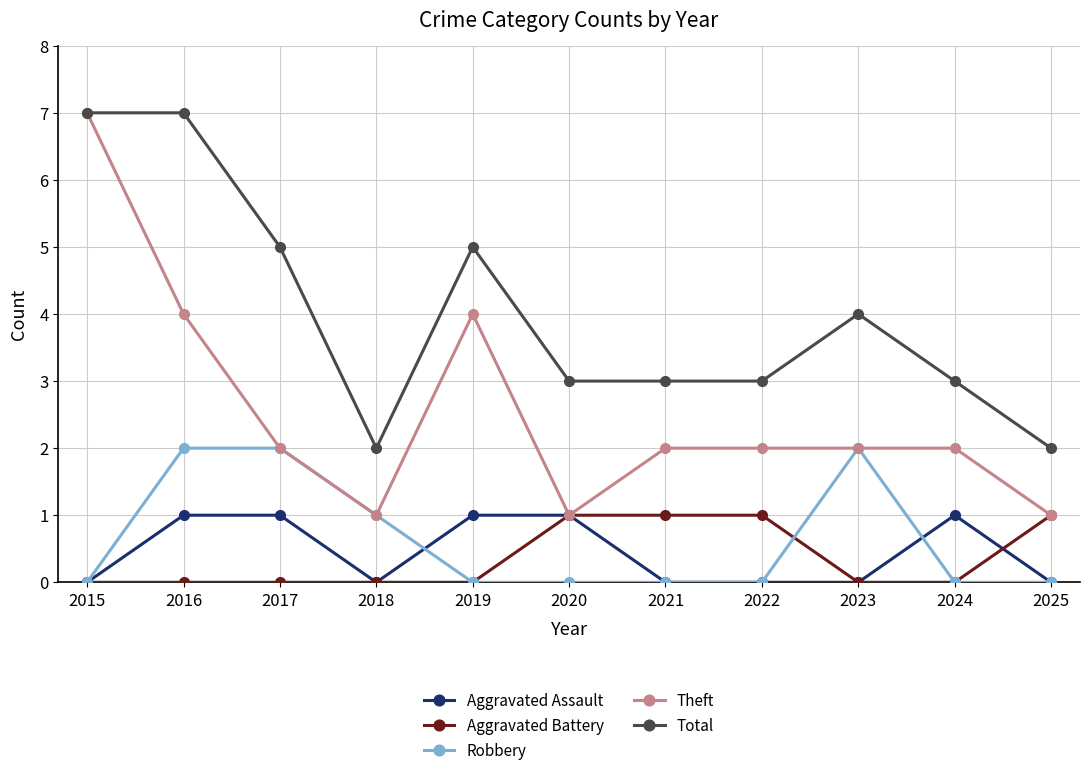

What is the maximum value shown in the chart?

7